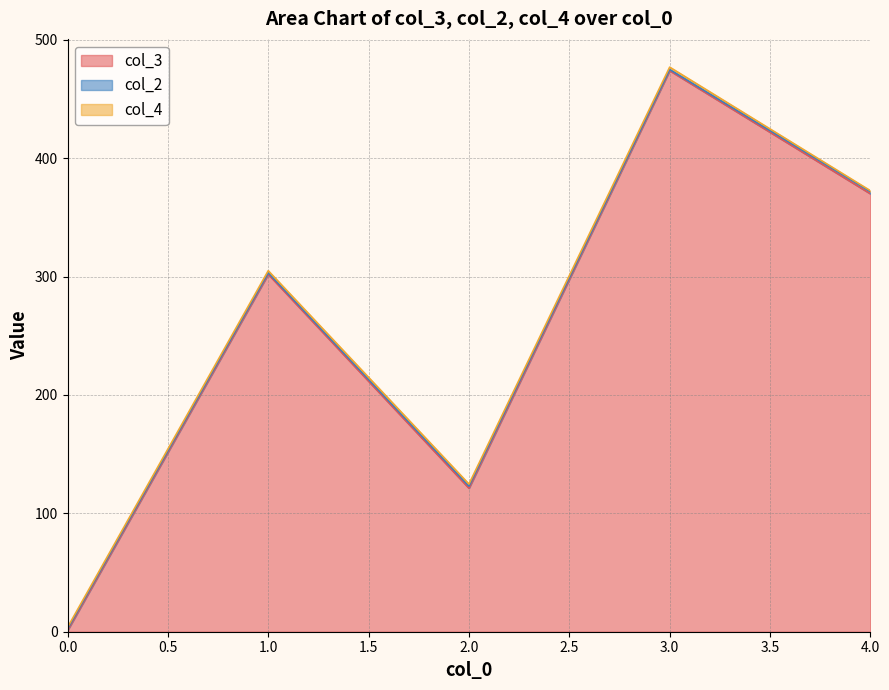

What is the difference between the second highest and minimum values in the col_2 series?

1